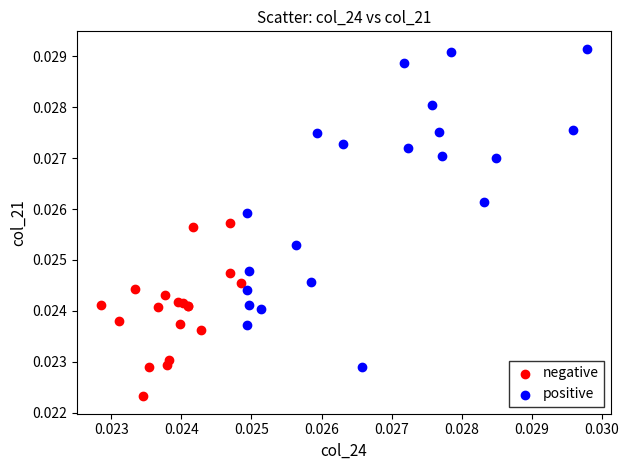

Which series reaches the minimum Y coordinate?

negative